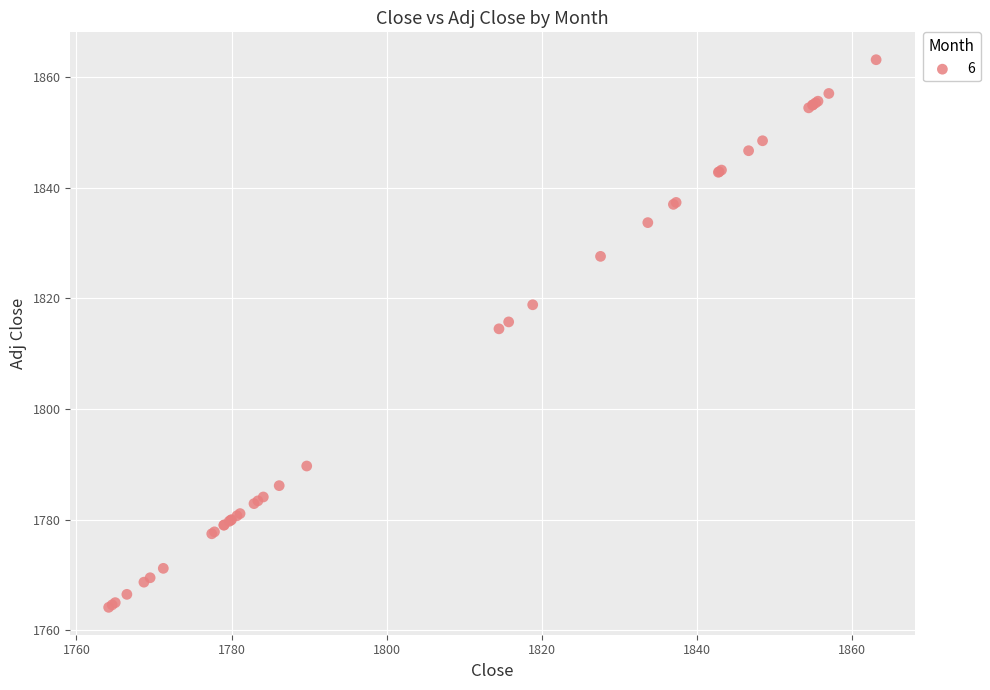

What Y value in the scatter plot is closest to 1813?

1814.5